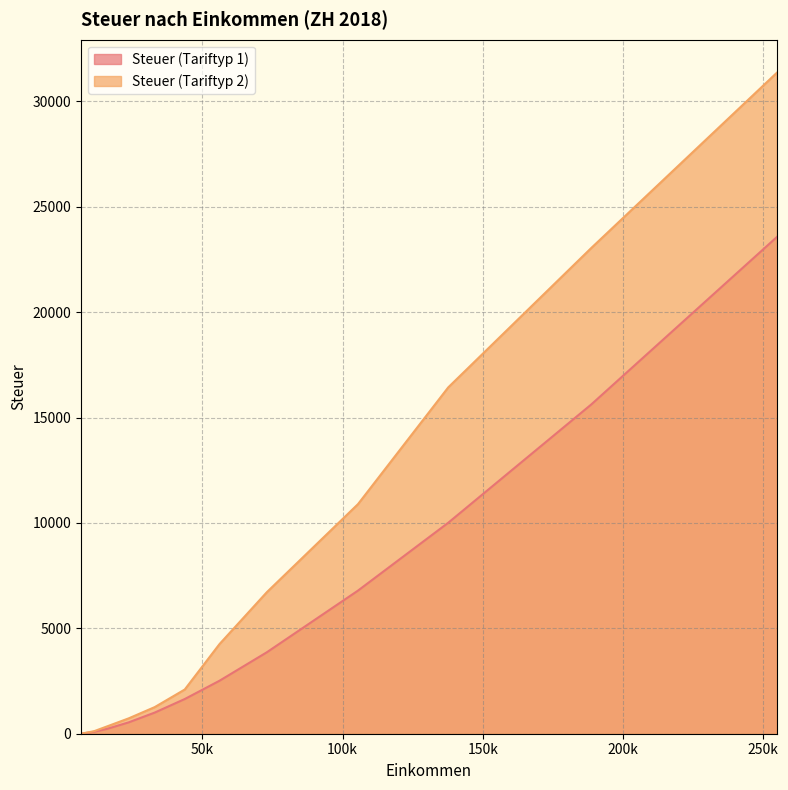

Is the value of Steuer (Tariftyp 1) at 6700 greater than the value of Steuer (Tariftyp 2) at 73000?

No